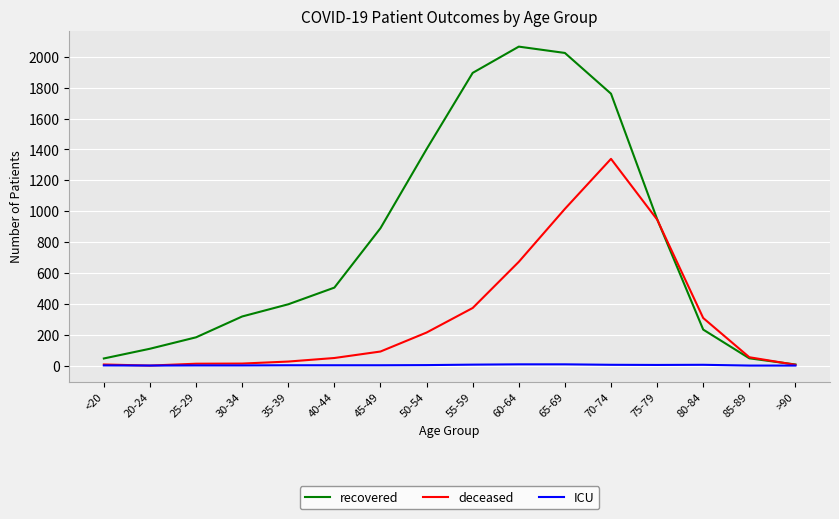

Which series has the largest total across all categories?

recovered